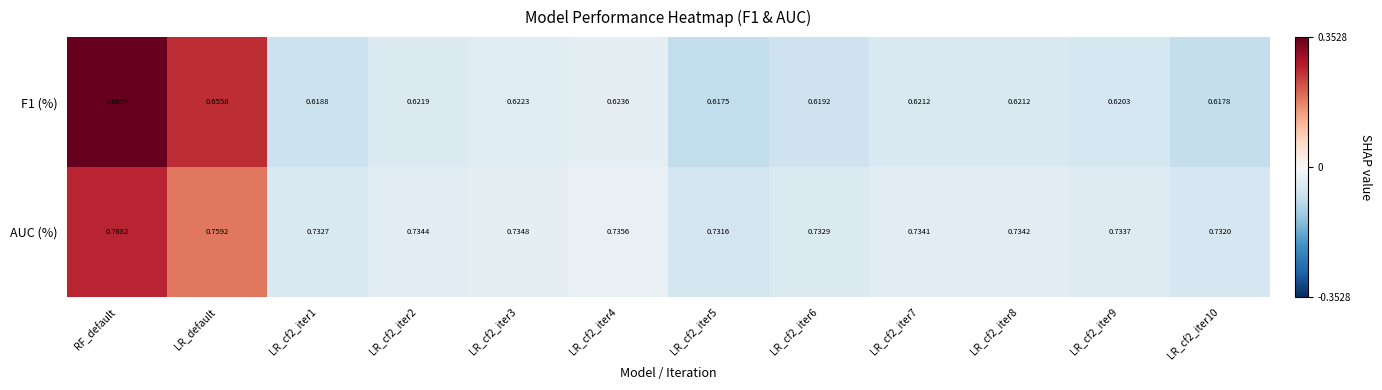

How many distinct data groups are displayed?

2